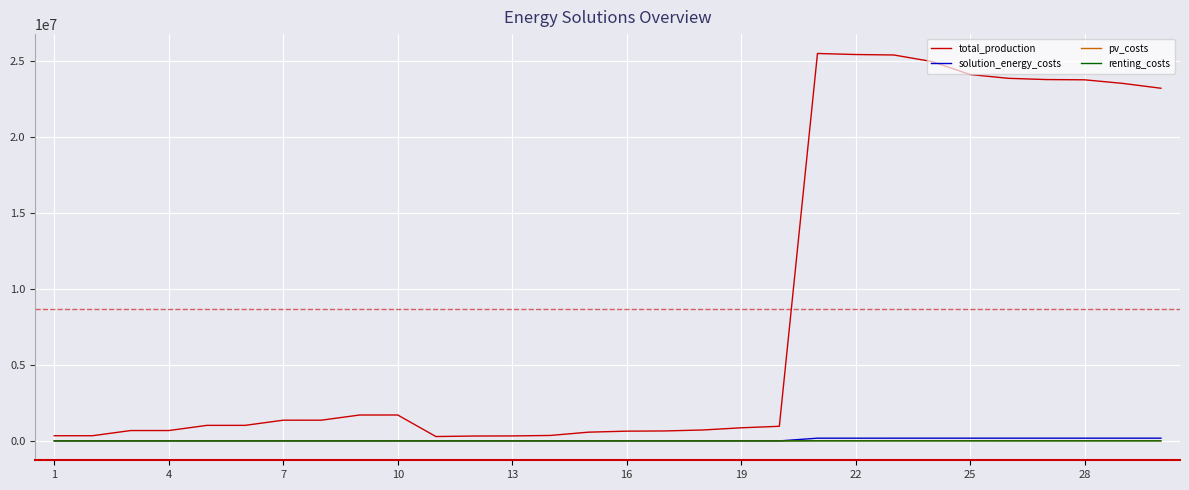

Which series has the widest spread of values?

total_production